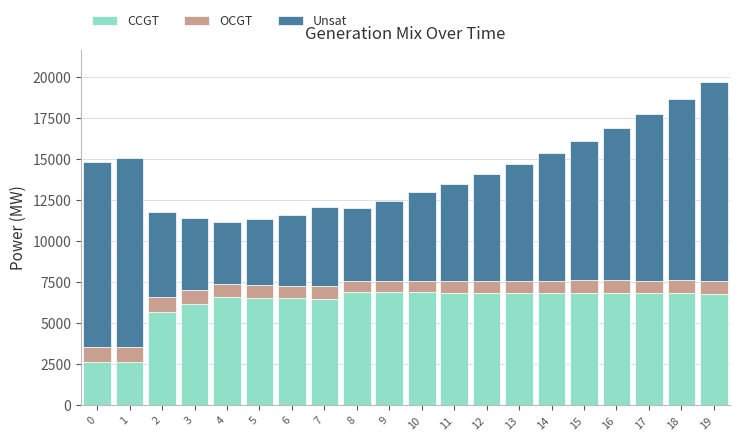

The value of CCGT at 7 is 6505. True or false?

True